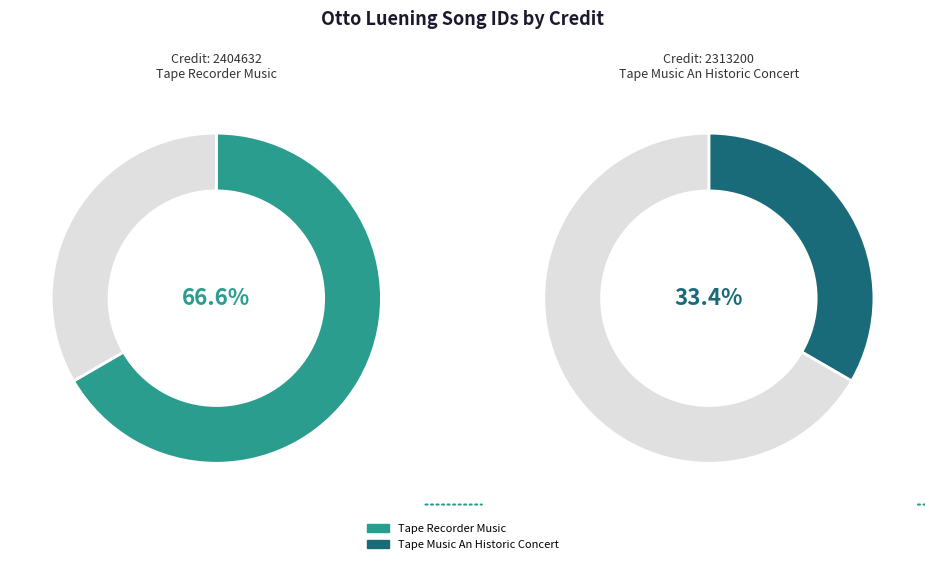

Count the number of slices in the pie.

2